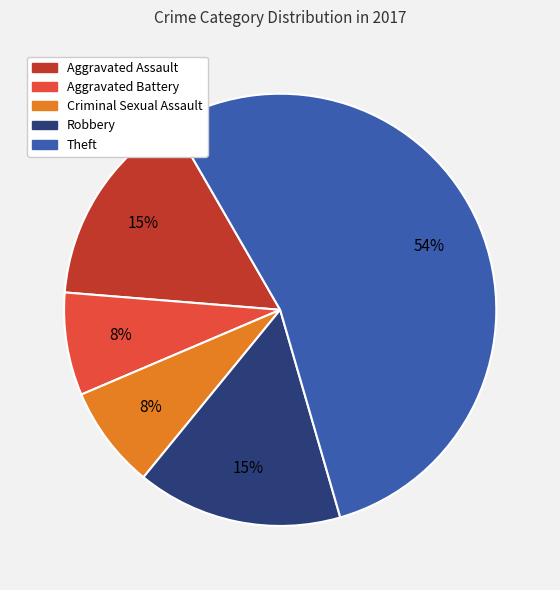

Is it true that Aggravated Battery is 17% of the pie?

False